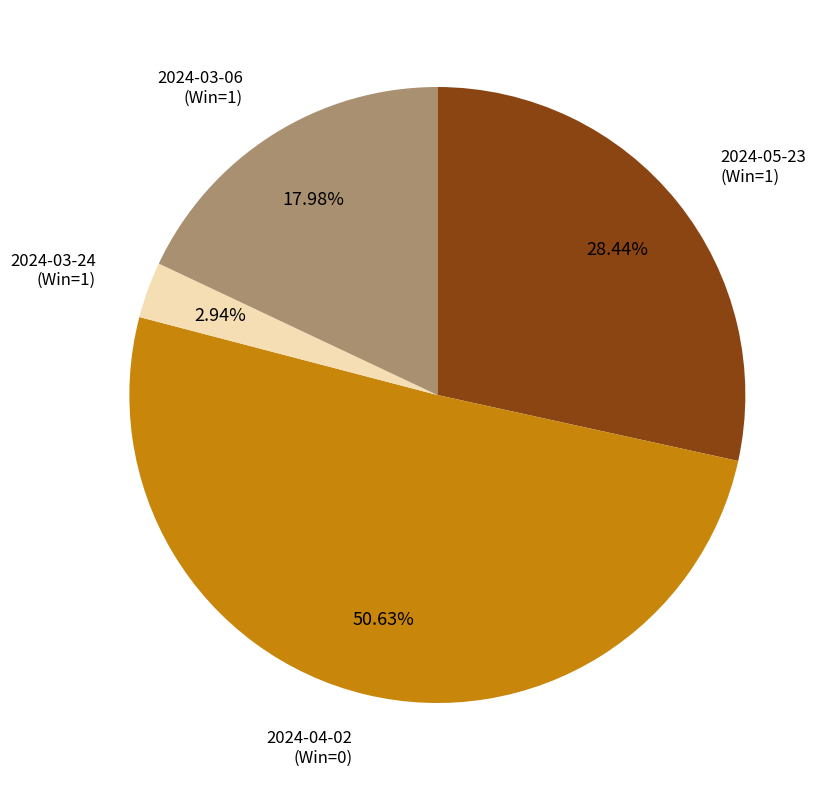

Is there any slice that represents more than half of the pie?

Yes